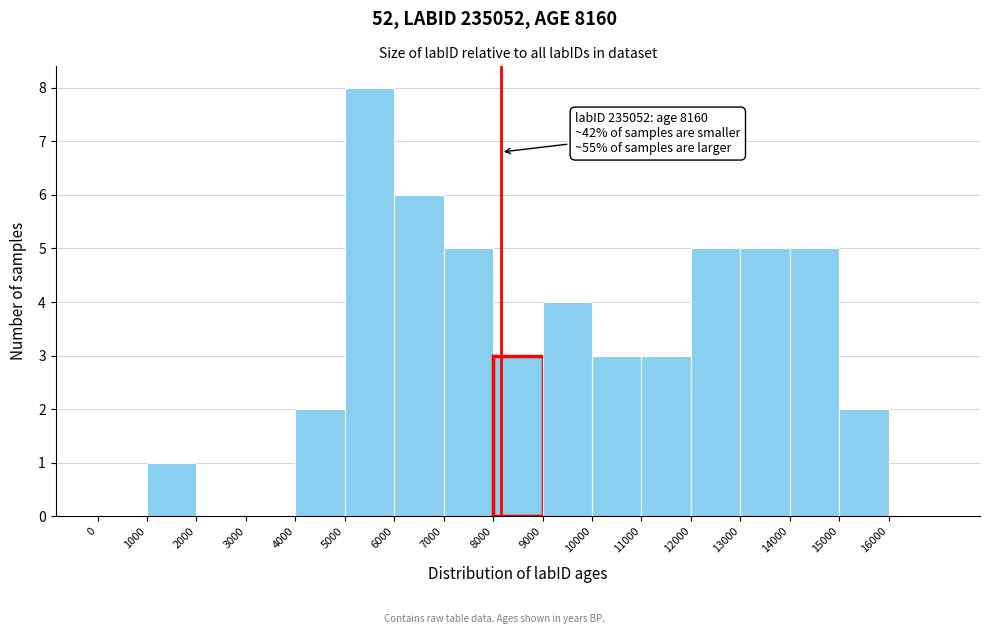

Over which range of the x-axis is the bar tallest?

5000 to 6000